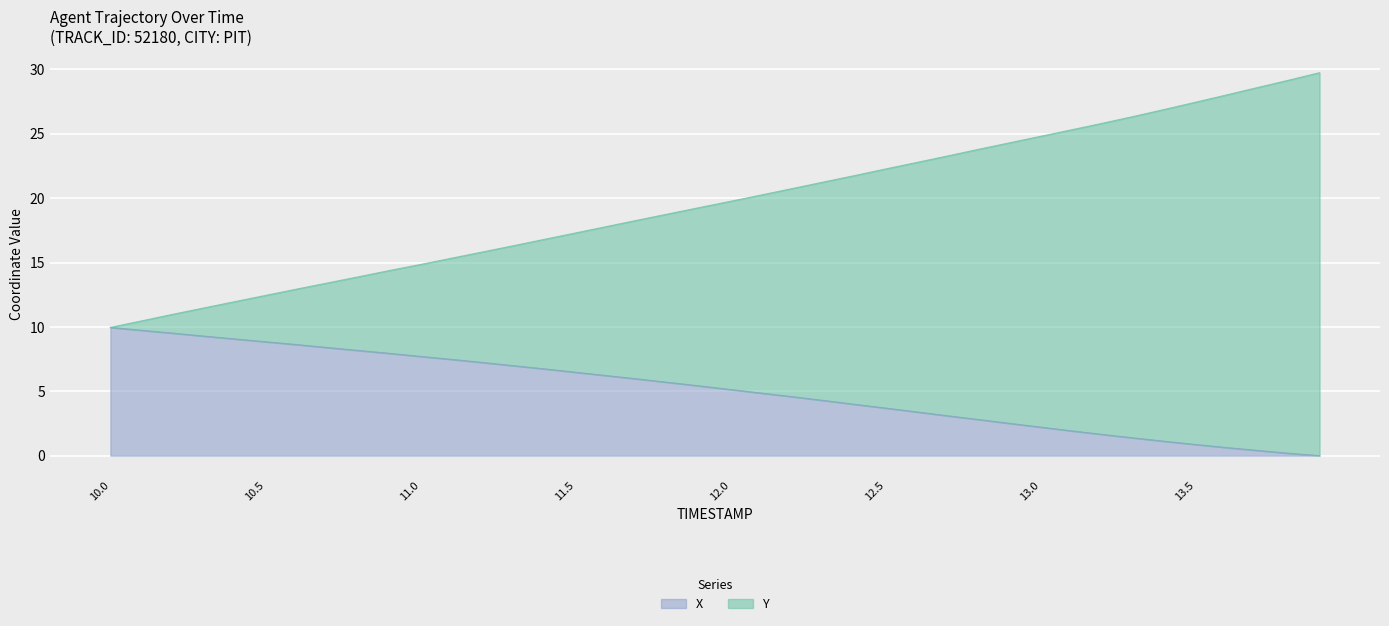

True or false: X and Y intersect in this chart.

False